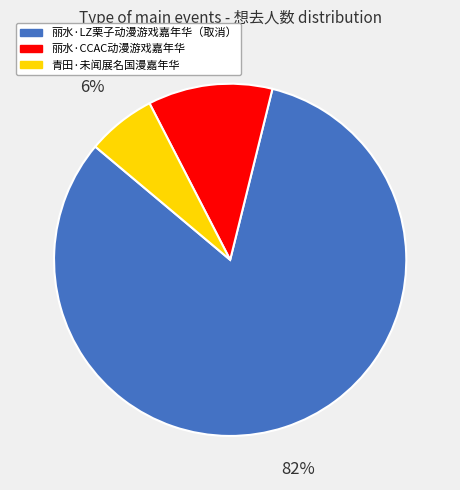

How many segments does this pie chart have?

3